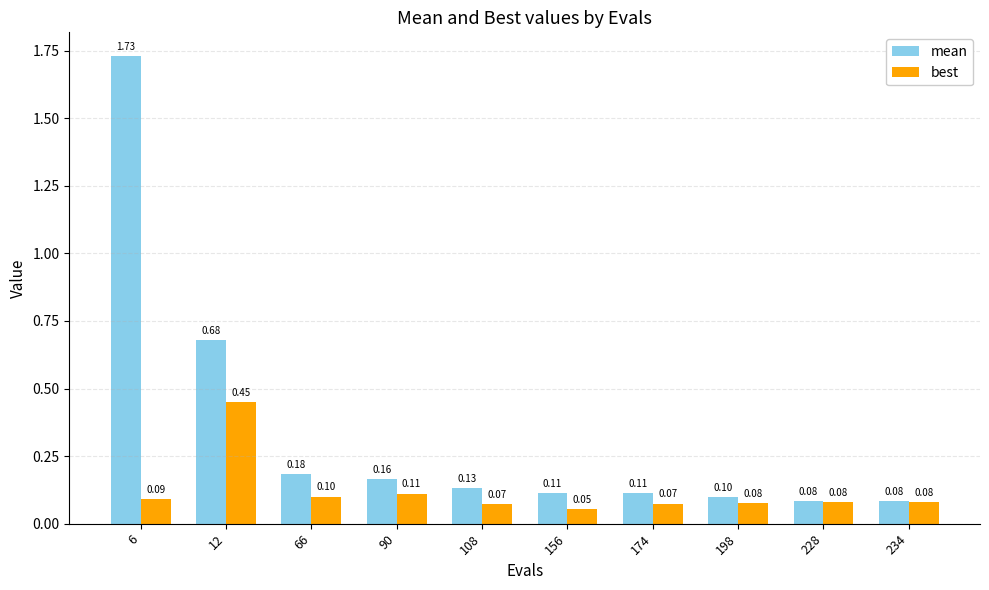

How many data points does each series have?

10